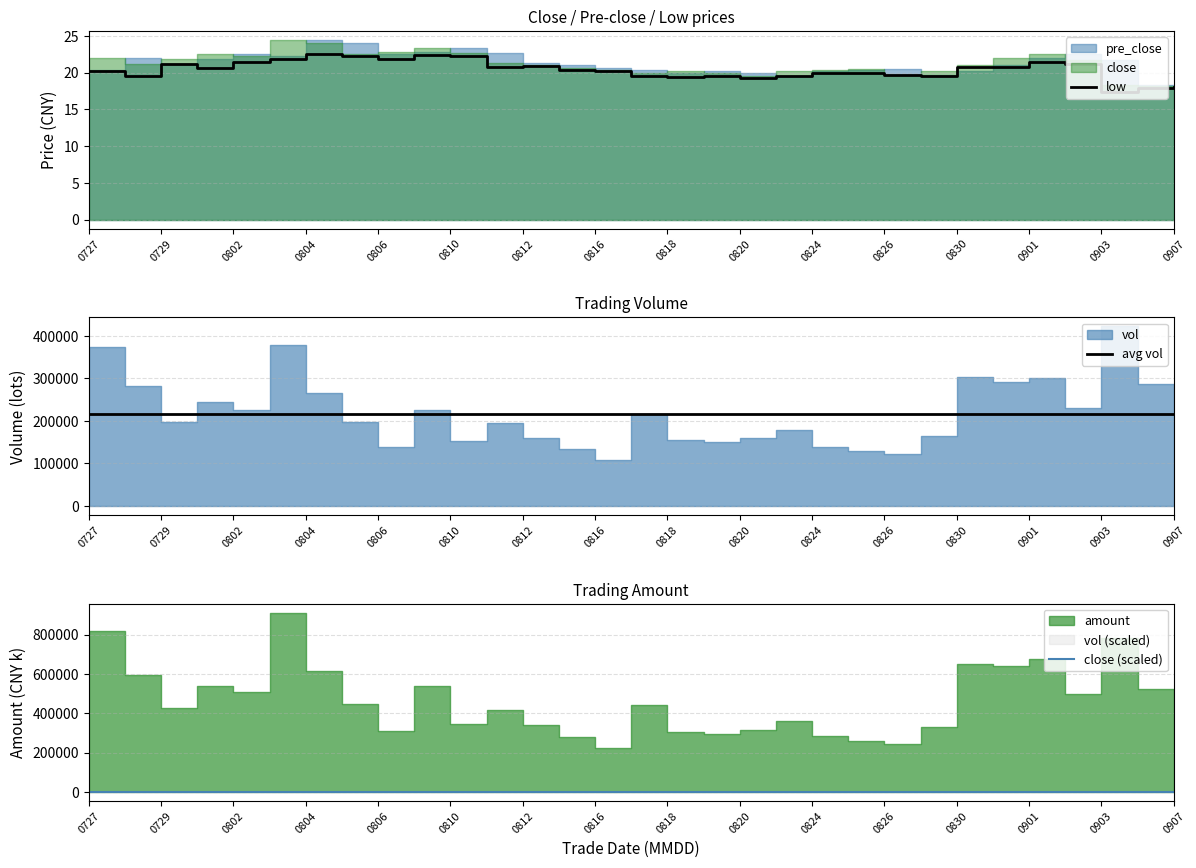

True or false: low has a value of 30.5 at 0727.

False